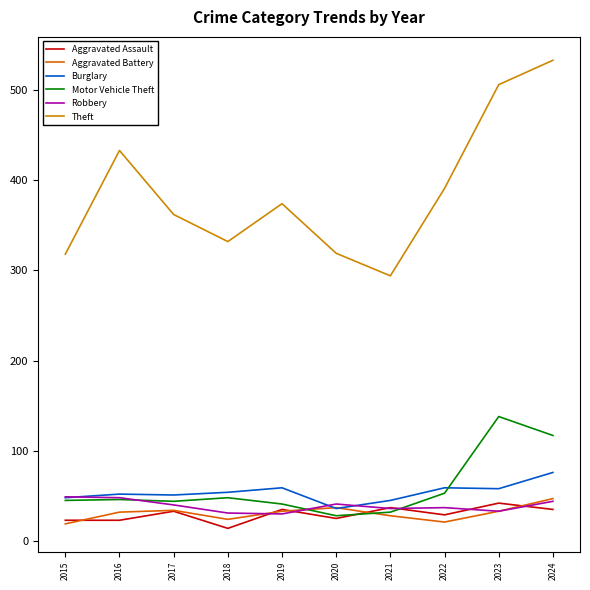

In Aggravated Battery, how many points are lower than both neighbors (excluding endpoints)?

2